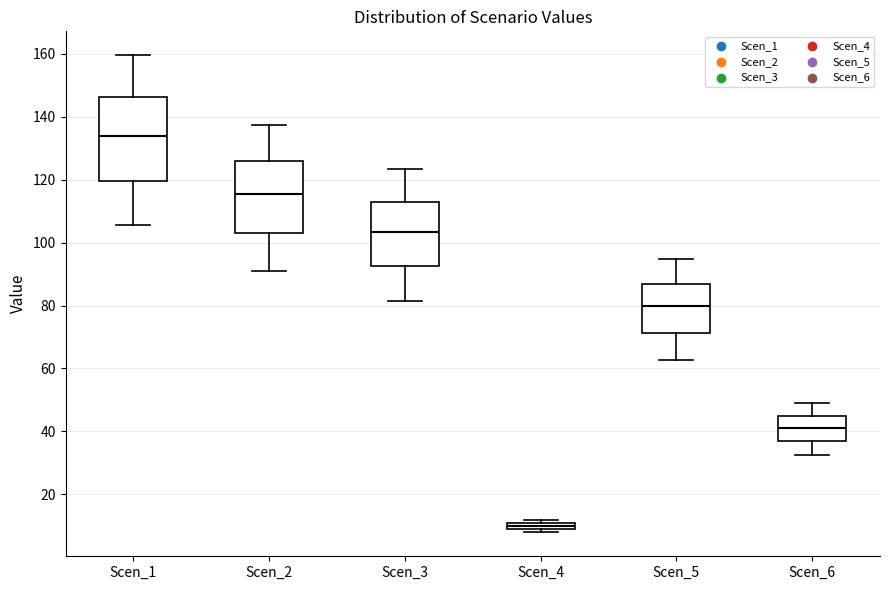

Which box is the tallest, from its lower edge to its upper edge?

Scen_1